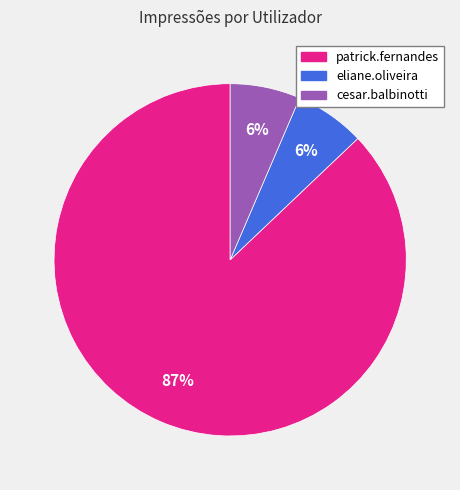

To the nearest percent, what percentage of the pie is cesar.balbinotti?

6%